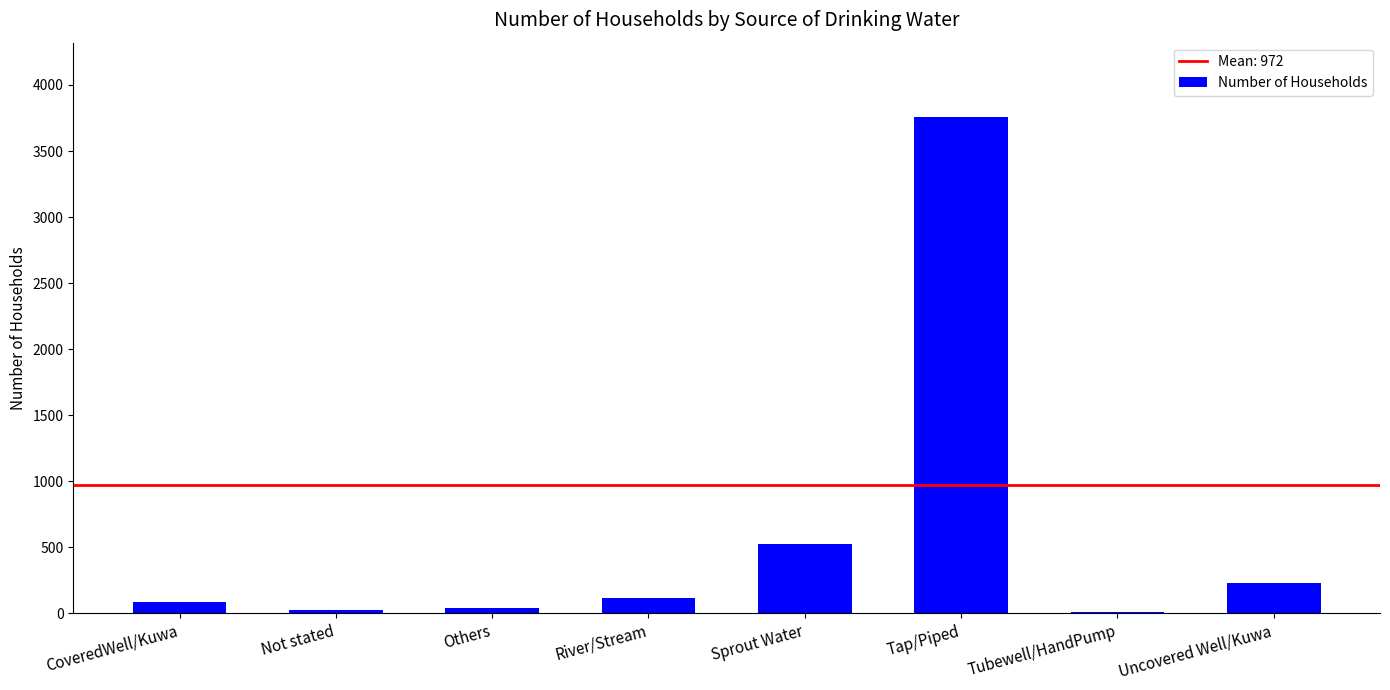

What is the sum of all values?

4778